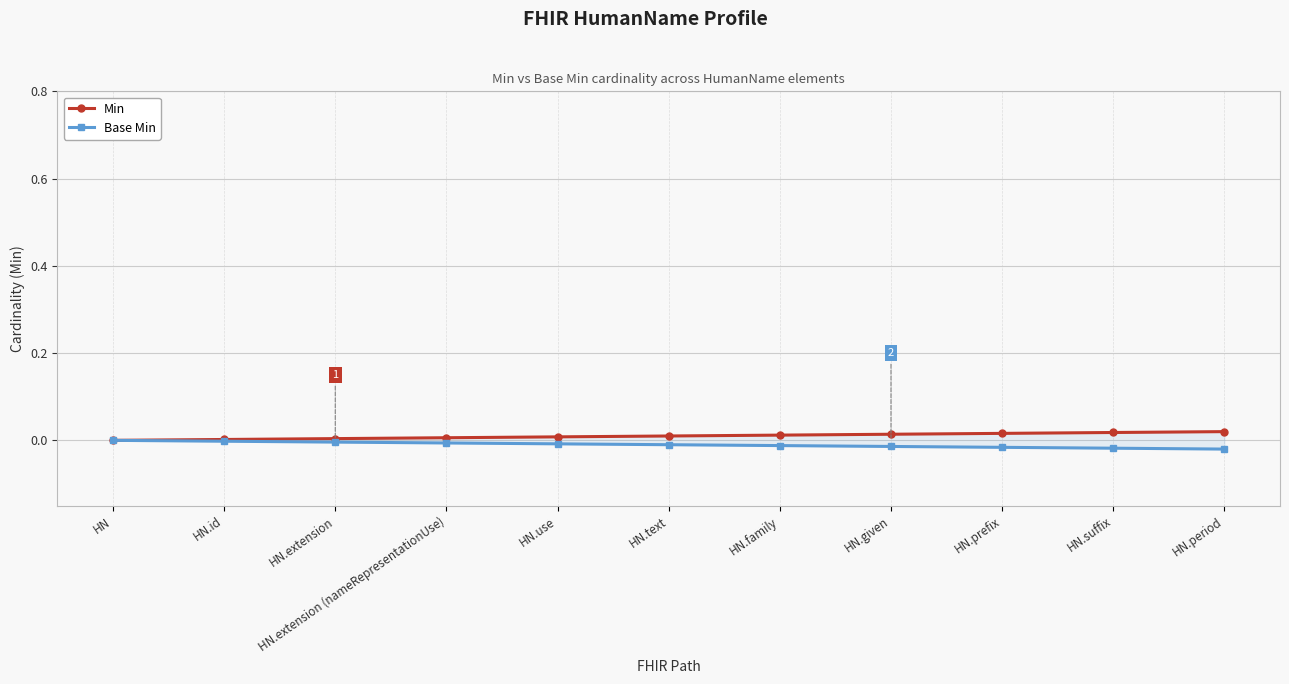

Count the Min values in the range 0 to 1.

11